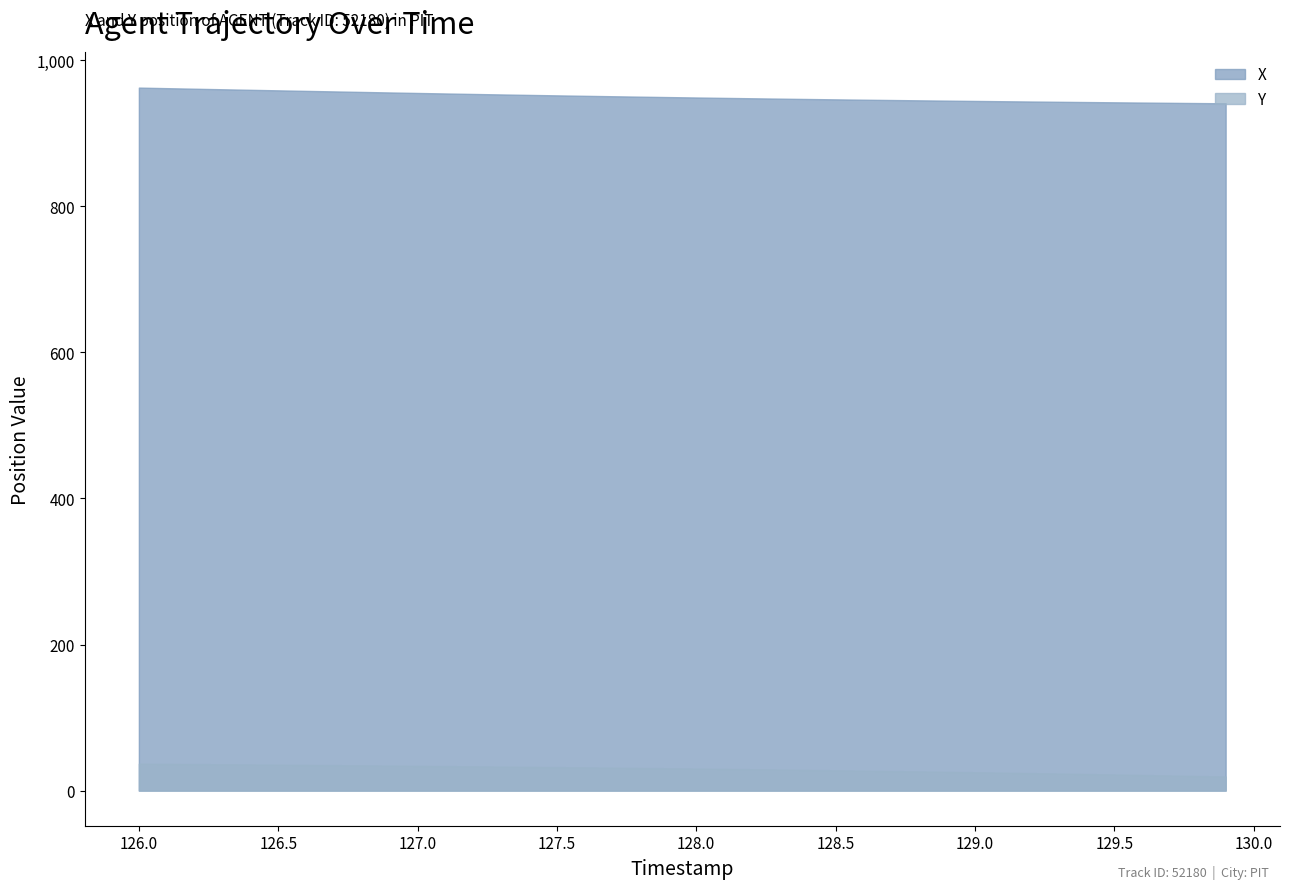

The value of X at 126.4 is 959.5. True or false?

True